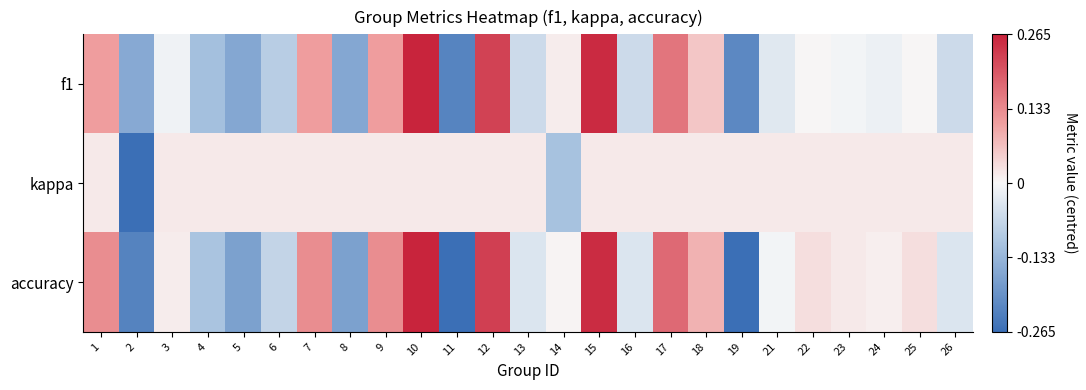

Rank the series by their maximum value, from lowest to highest.

kappa, accuracy, f1